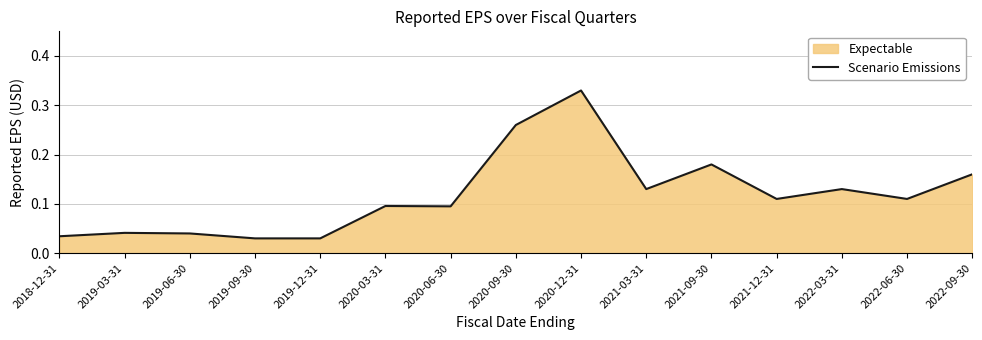

Does the chart display data point markers on the line(s)?

No